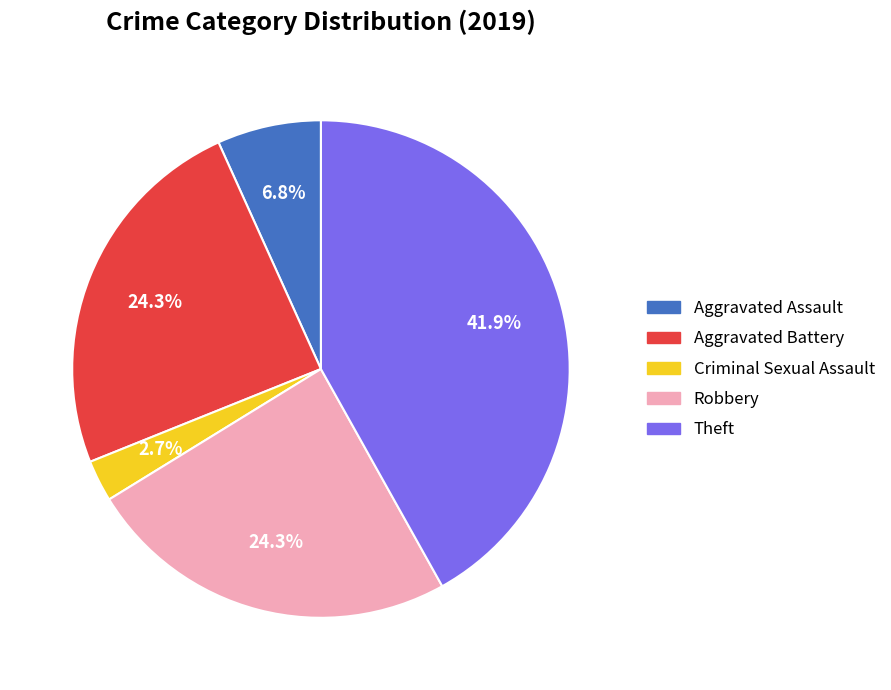

How many slices are in this pie chart?

5